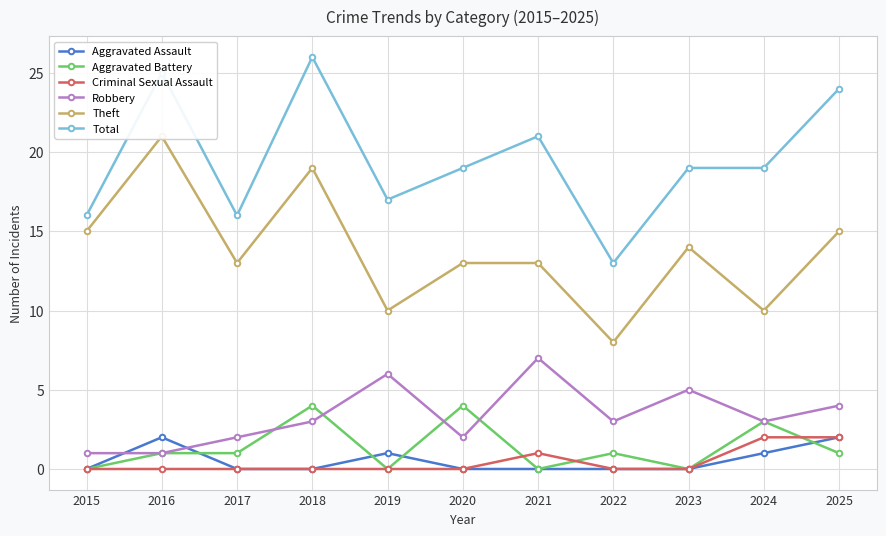

What is the difference between the highest and lowest values at 2017?

16